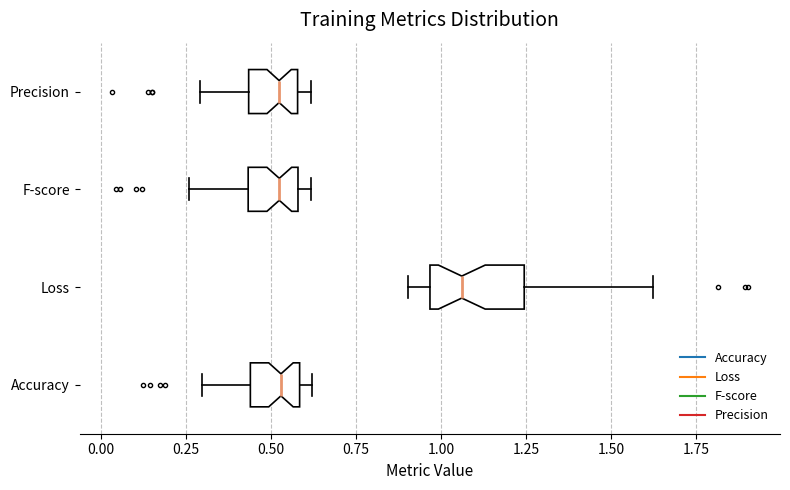

Which box's median line is the furthest to the right?

Loss